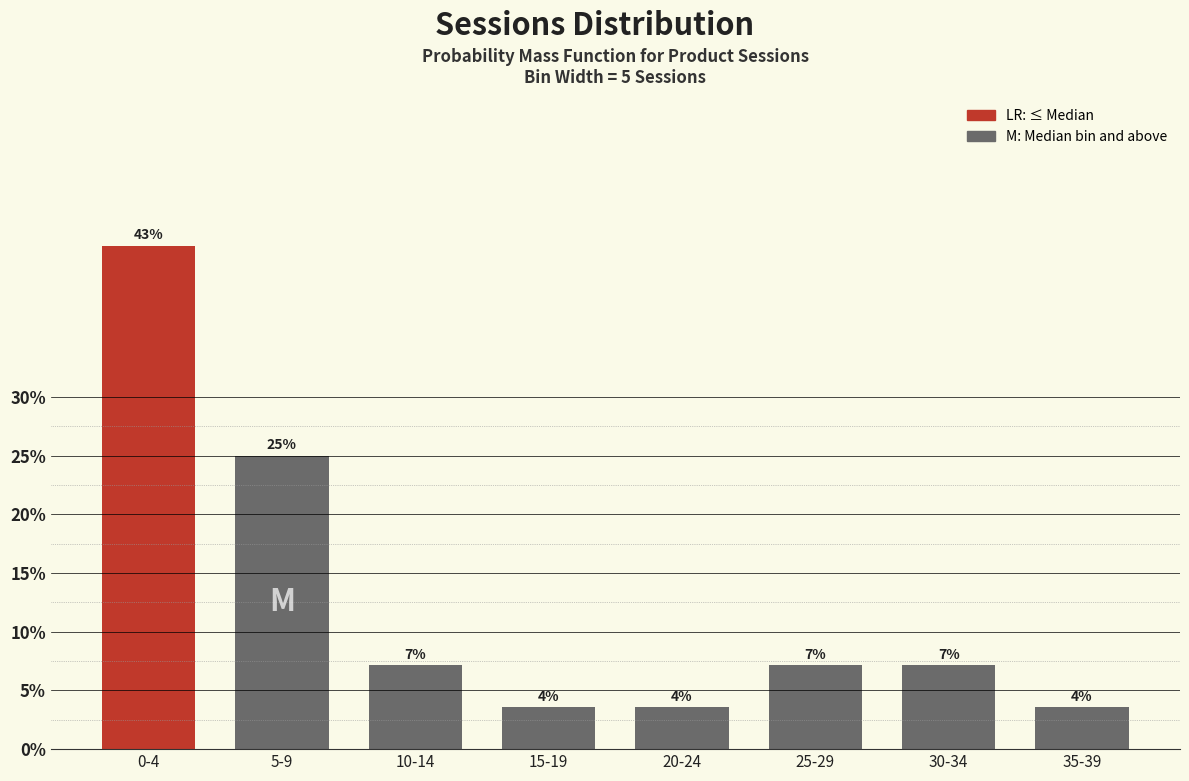

How many bars are there in total?

8